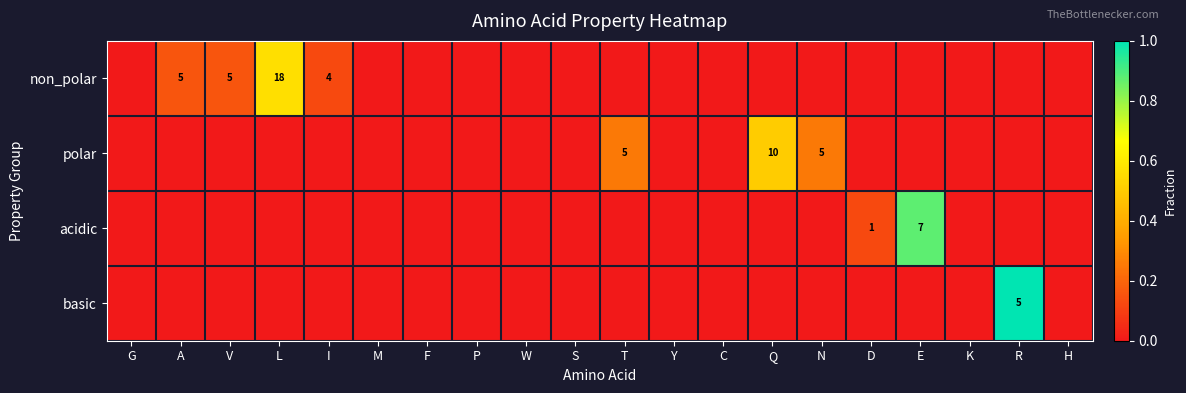

The value of non_polar at V is 7. True or false?

False